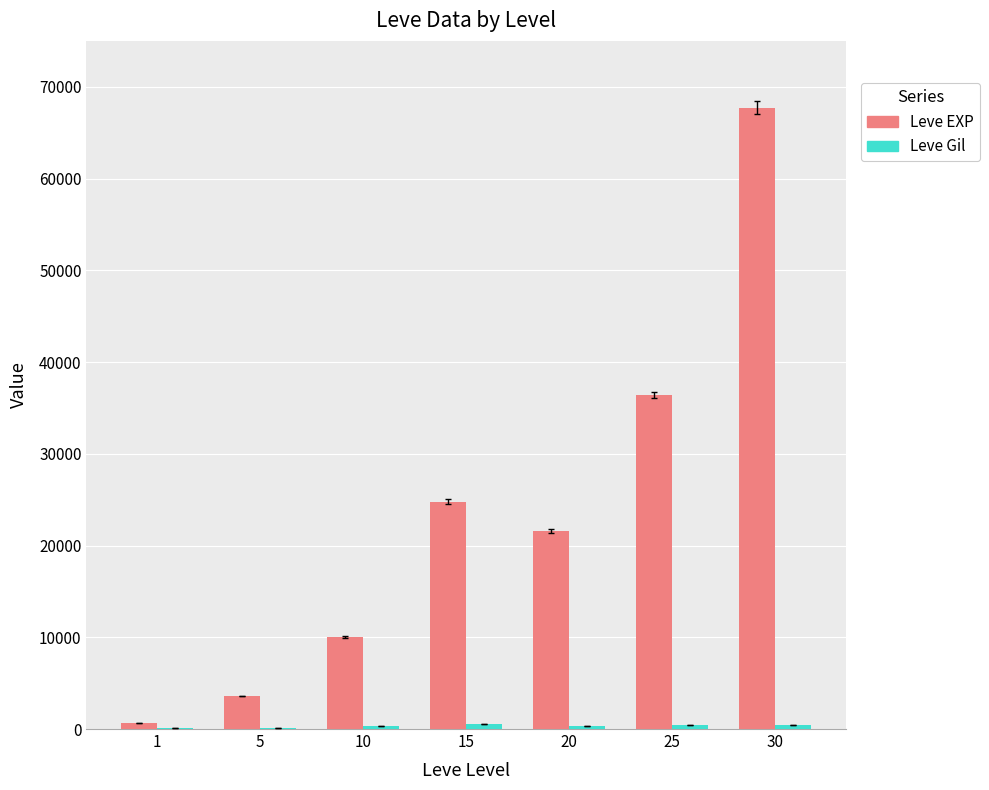

Between 5 and 15, which series saw the biggest shift?

Leve EXP